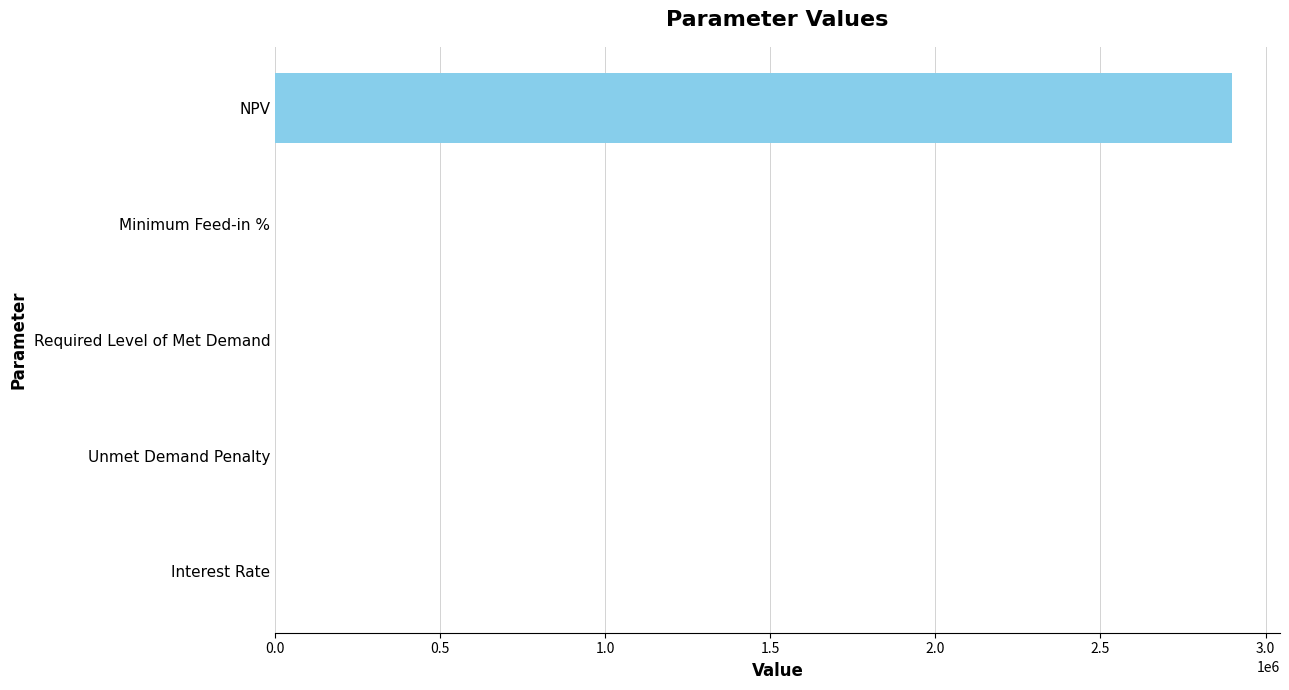

The value at Unmet Demand Penalty is 0.0. True or false?

True